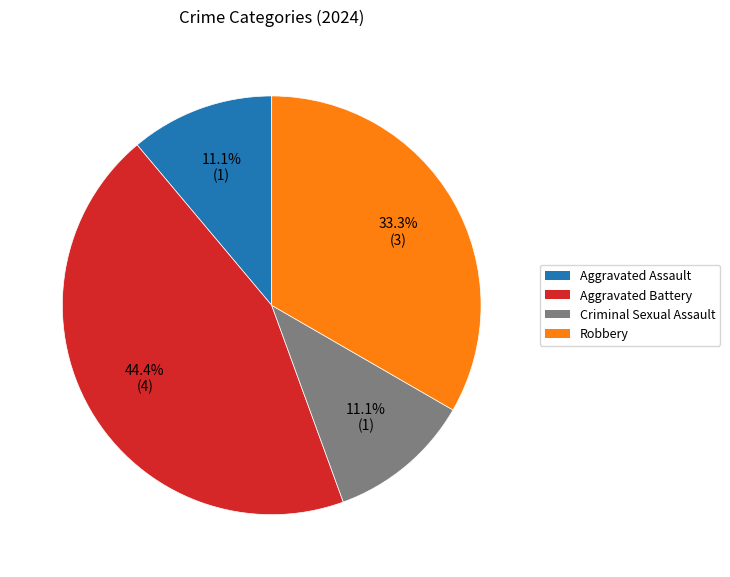

What is the ratio of the value at Robbery to the value at Aggravated Assault?

3.0